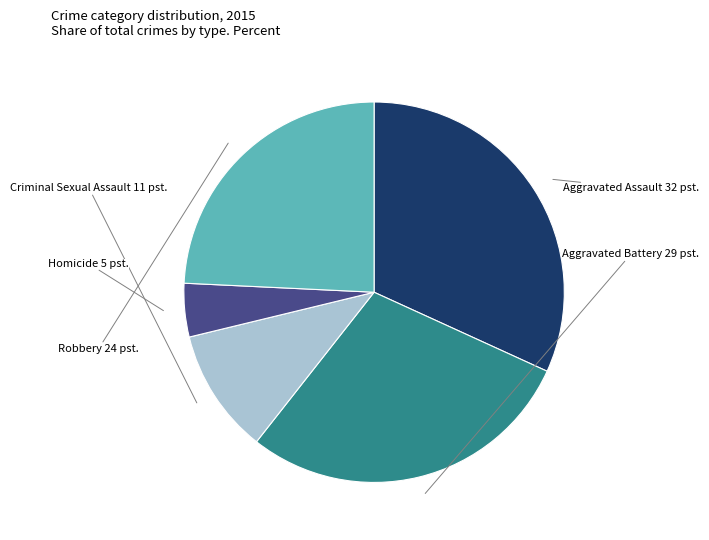

Does Aggravated Assault account for over 50% of the chart?

No